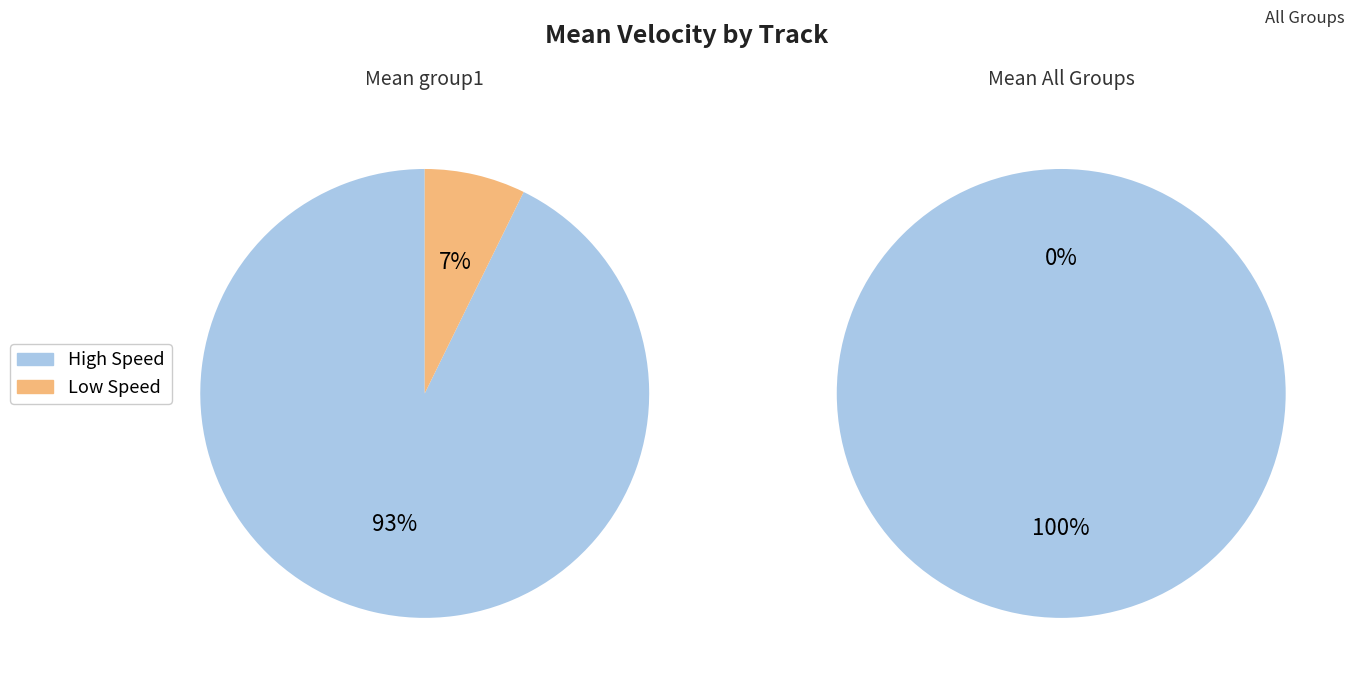

True or false: 3653925f406e4723bc6691d0b89d3fd6 accounts for 7% of the total.

False